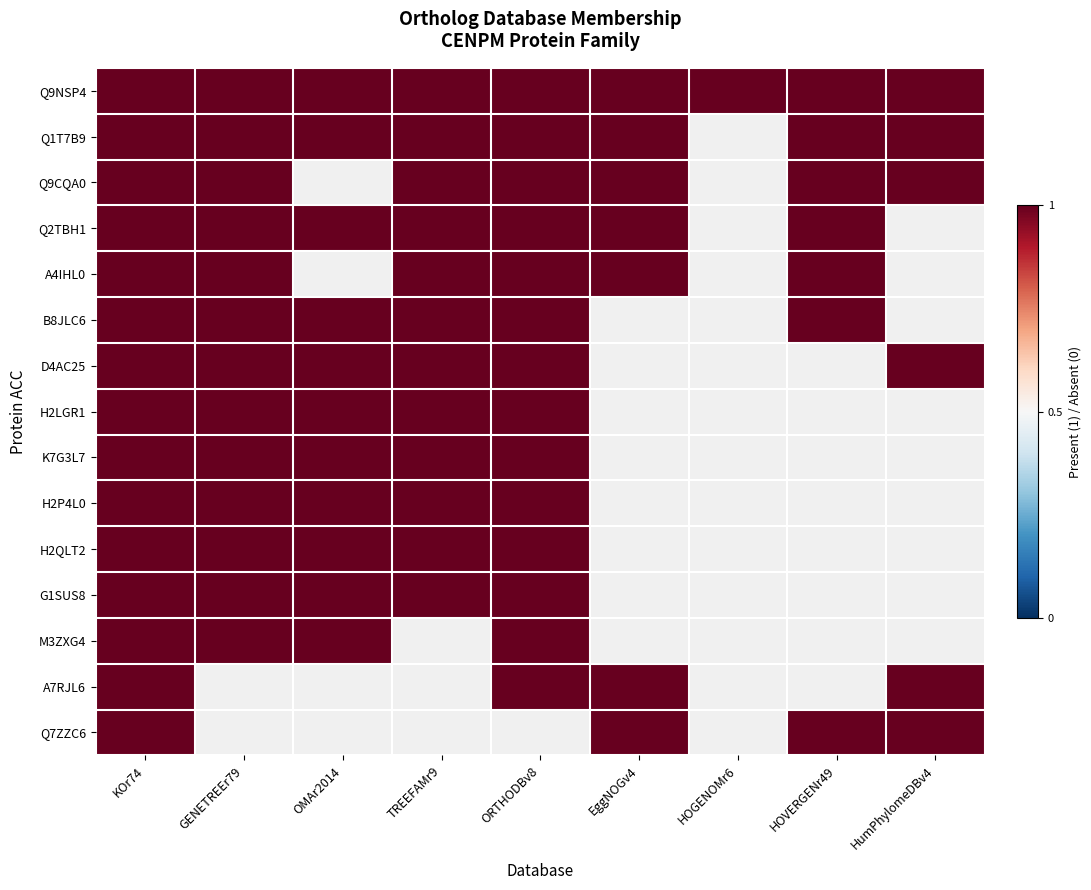

The value of G1SUS8 at OMAr2014 is 1. True or false?

True